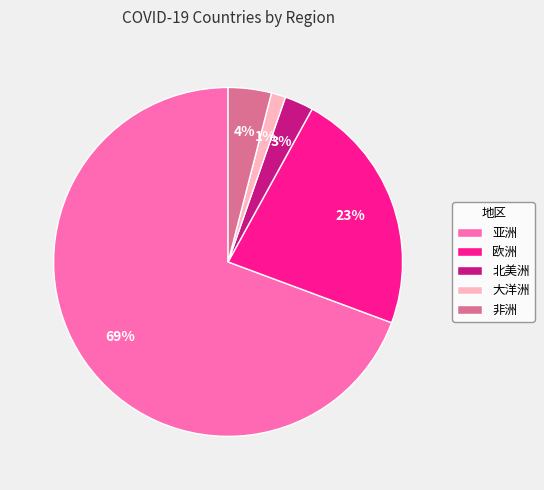

To the nearest percent, what portion does 亚洲 represent?

69%